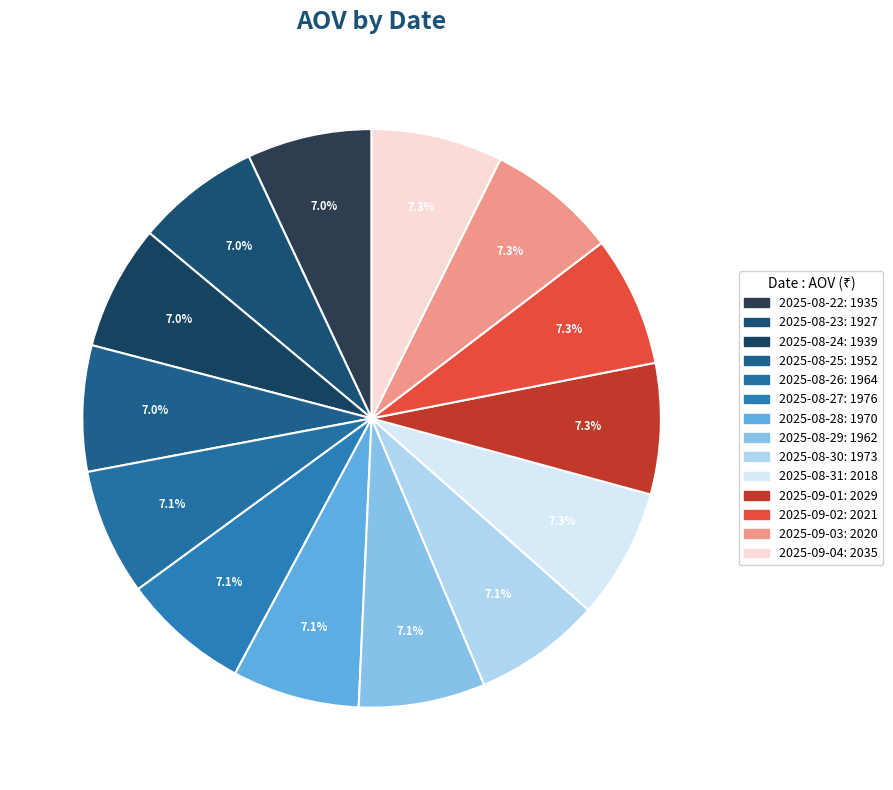

Approximately how many times larger is the value at 2025-08-24 compared to 2025-09-04?

1.0